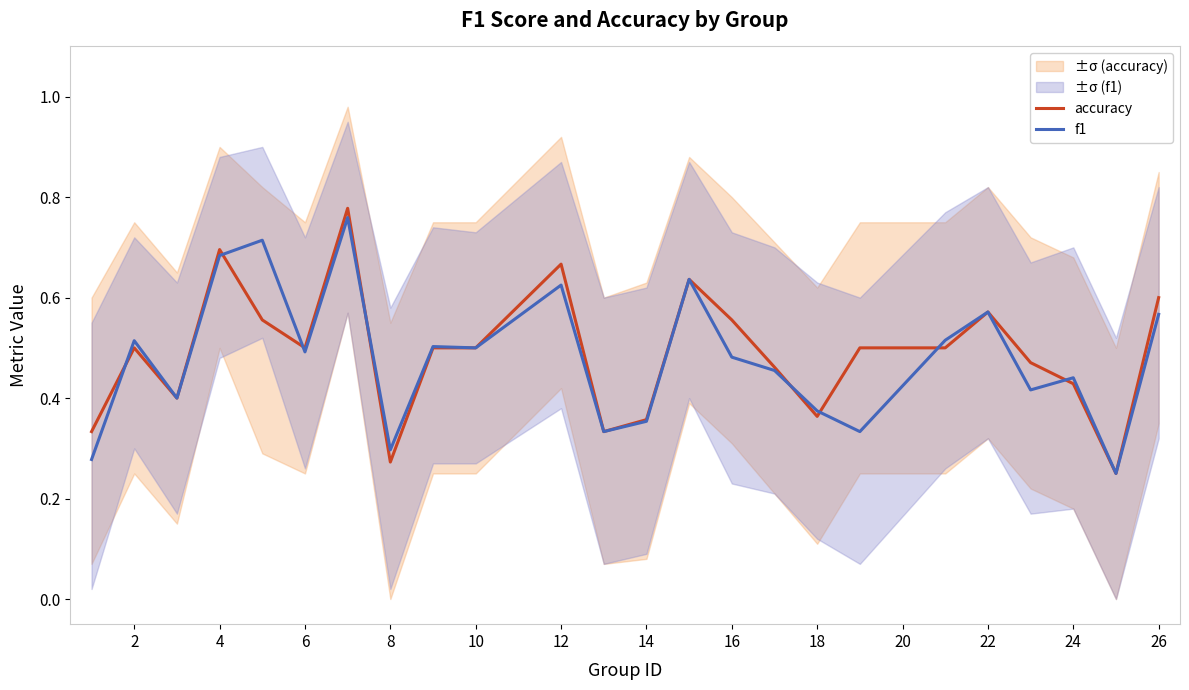

True or false: f1 has a value of 0.5 at 6.

True